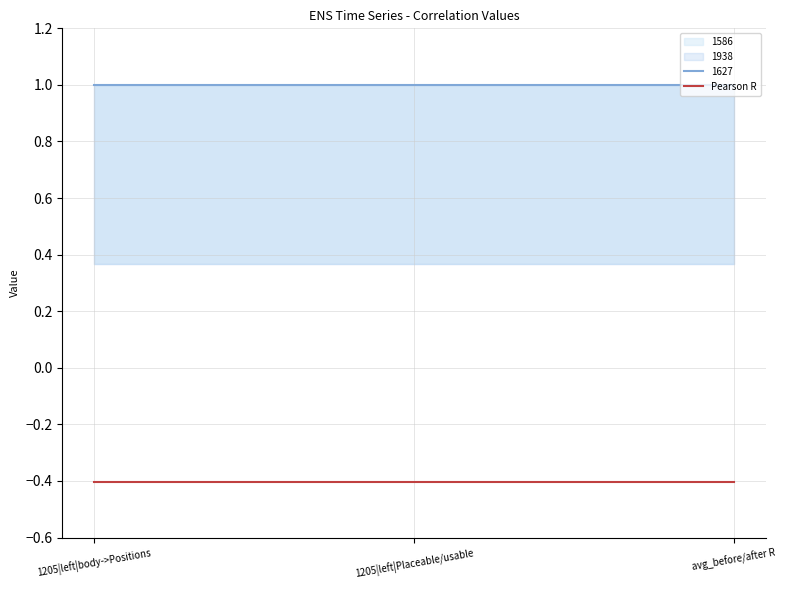

Reading right to left, list all the values displayed in this chart.

1586: avg_before/after R=0.4	1205|left|Placeable/usable=0.4	1205|left|body->Positions=0.4
1627: avg_before/after R=1.0	1205|left|Placeable/usable=1.0	1205|left|body->Positions=1.0
1938: avg_before/after R=0.4	1205|left|Placeable/usable=0.4	1205|left|body->Positions=0.4
Pearson R: avg_before/after R=-0.4	1205|left|Placeable/usable=-0.4	1205|left|body->Positions=-0.4